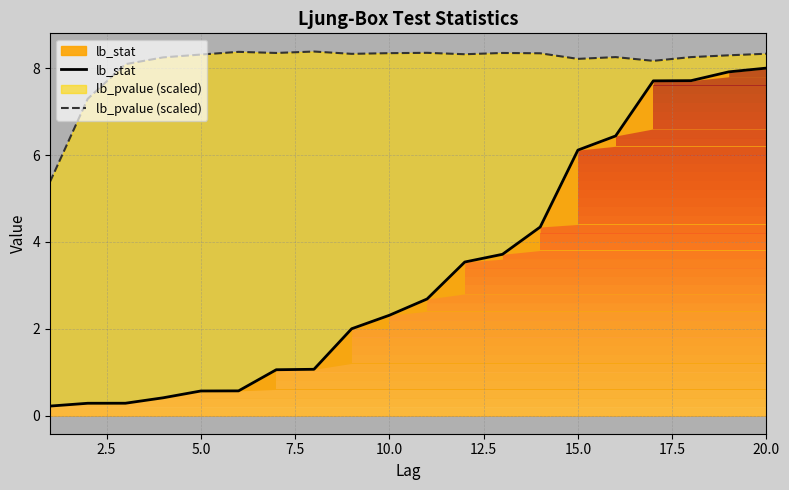

Is it true that lb_pvalue (scaled) equals 5.6 at 7.5?

False